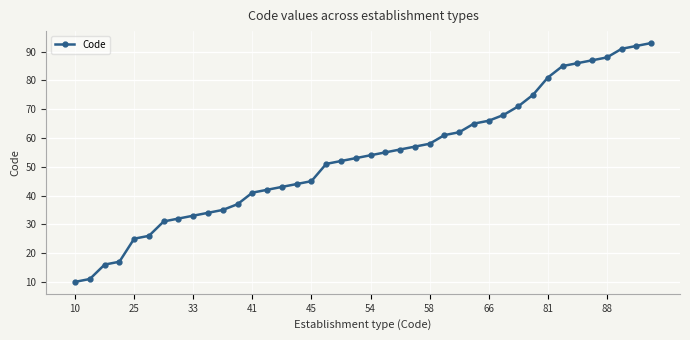

What is the sum of all values?

2129